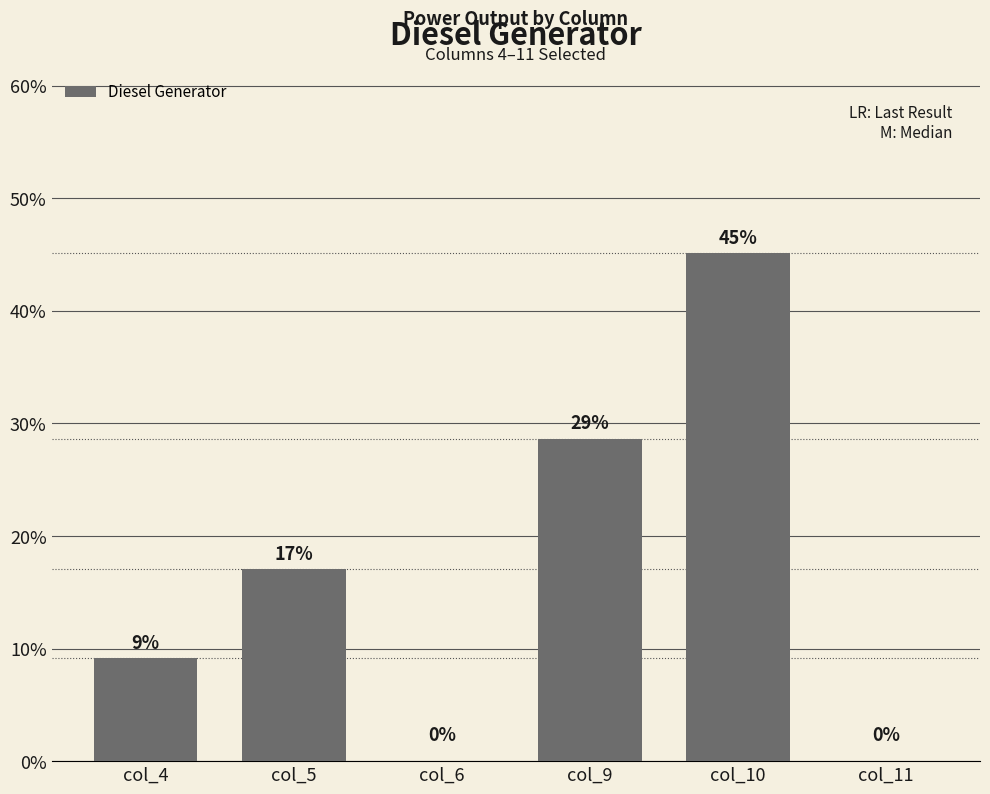

What is the sum of the values at col_10 and col_11?

45.1